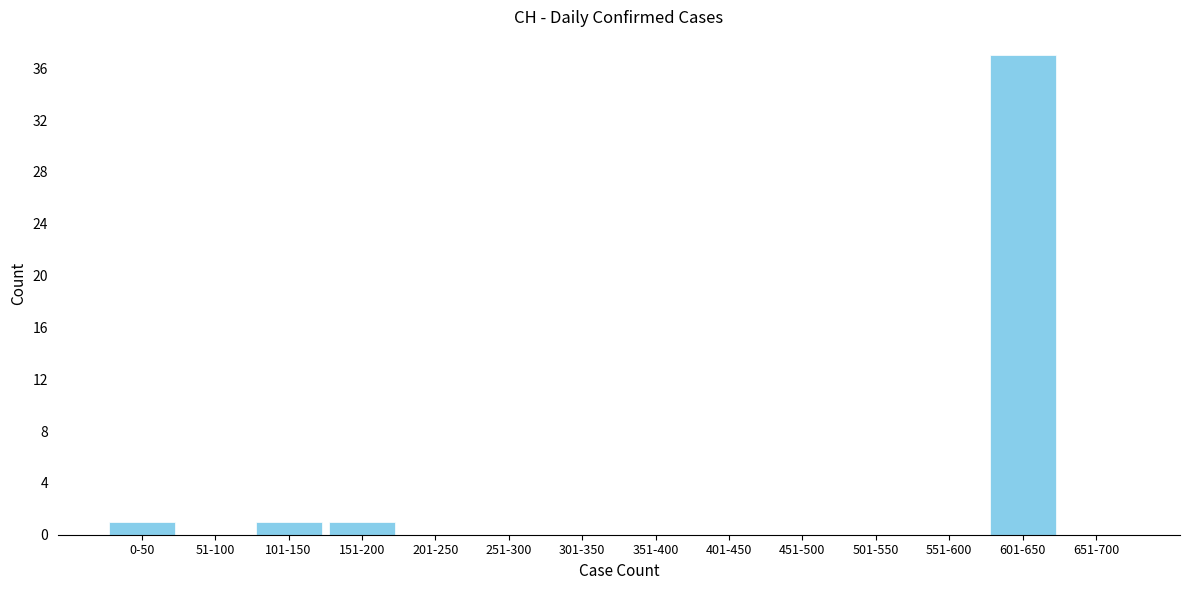

Reading left to right, list all the values displayed in this chart.

0-50=1	51-100=0	101-150=1	151-200=1	201-250=0	251-300=0	301-350=0	351-400=0	401-450=0	451-500=0	501-550=0	551-600=0	601-650=37	651-700=0